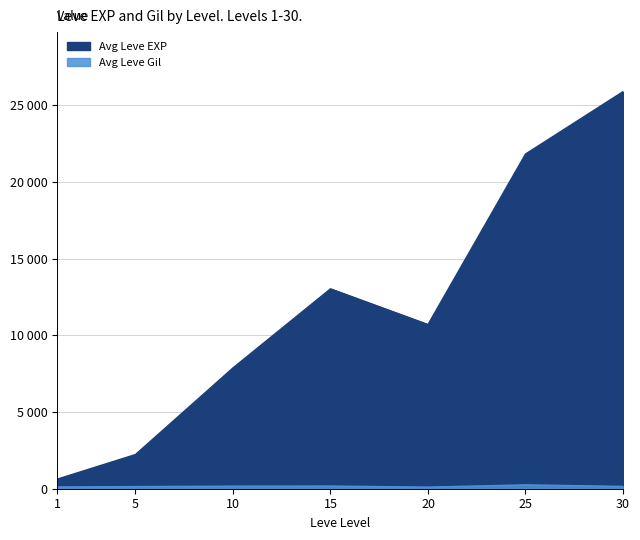

Rank the categories by Avg Leve EXP value from lowest to highest.

1, 5, 10, 20, 15, 25, 30